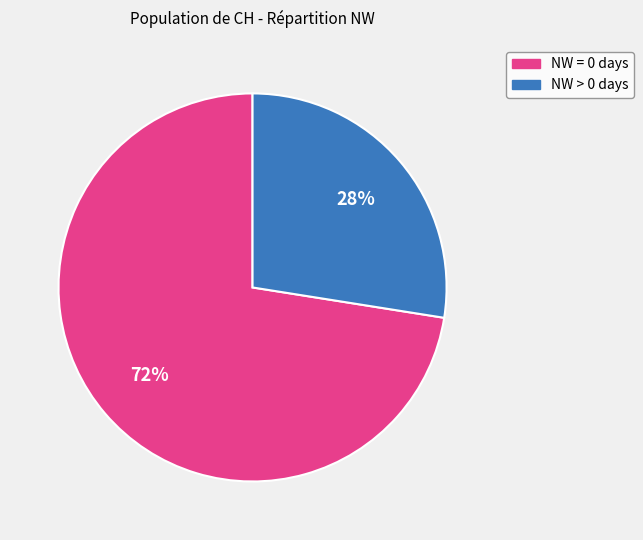

Is there a majority slice in this chart?

Yes